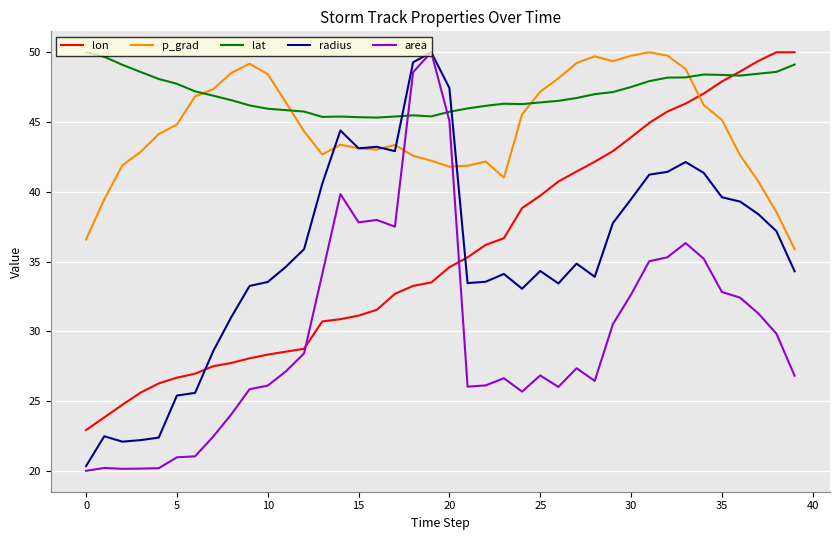

What is the minimum value for lon?

22.9